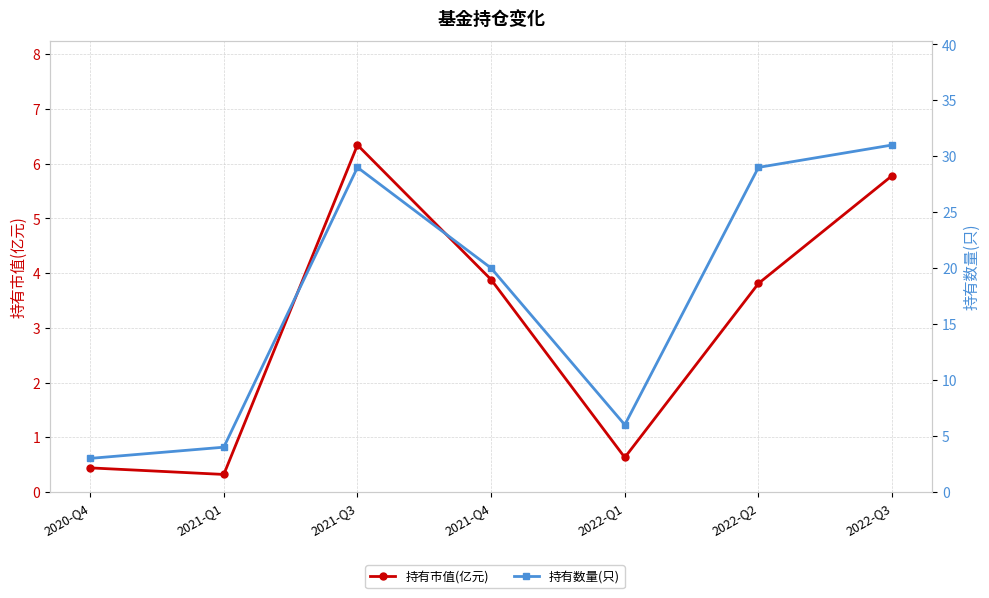

What is the difference between the highest and lowest values at 2021-Q1?

3.7